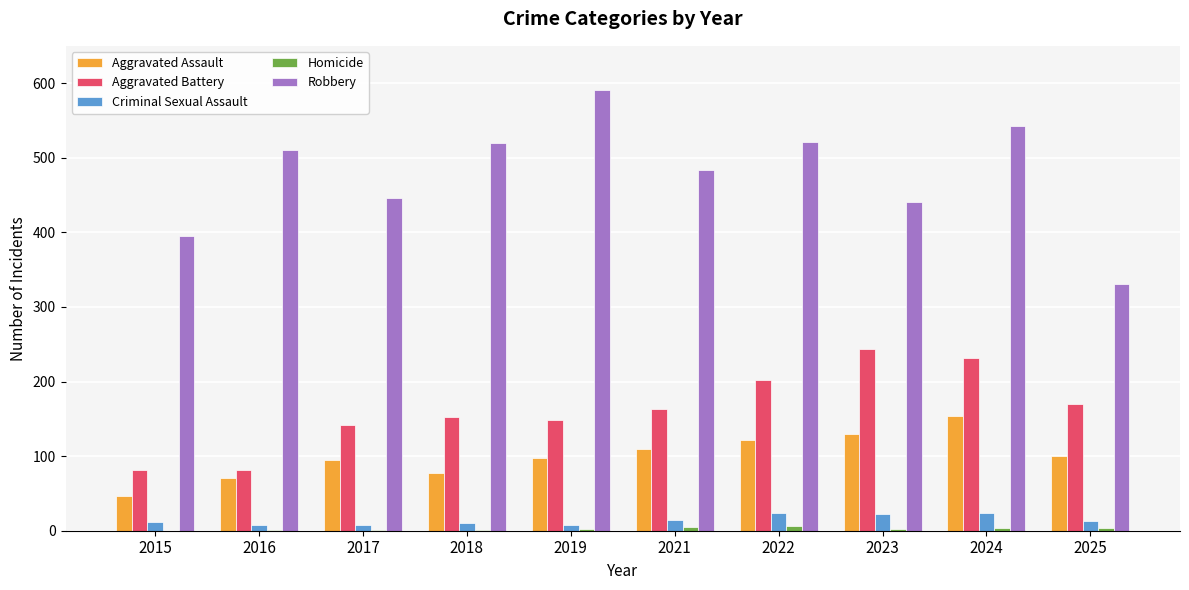

True or false: Aggravated Battery has a value of 148 at 2019.

True